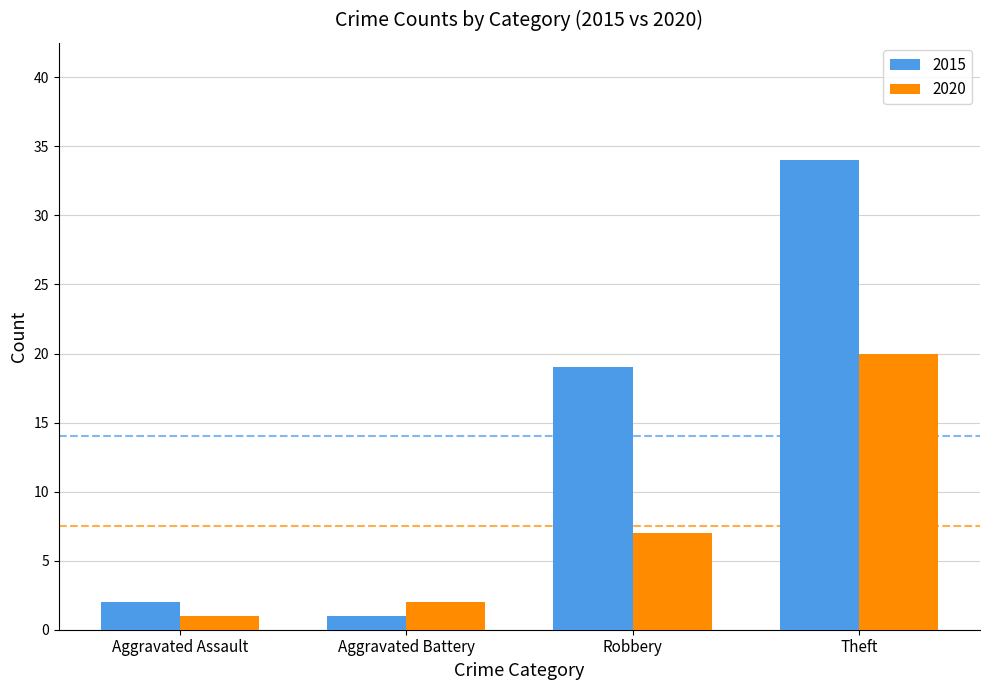

At which label does 2020 reach its minimum?

Aggravated Assault